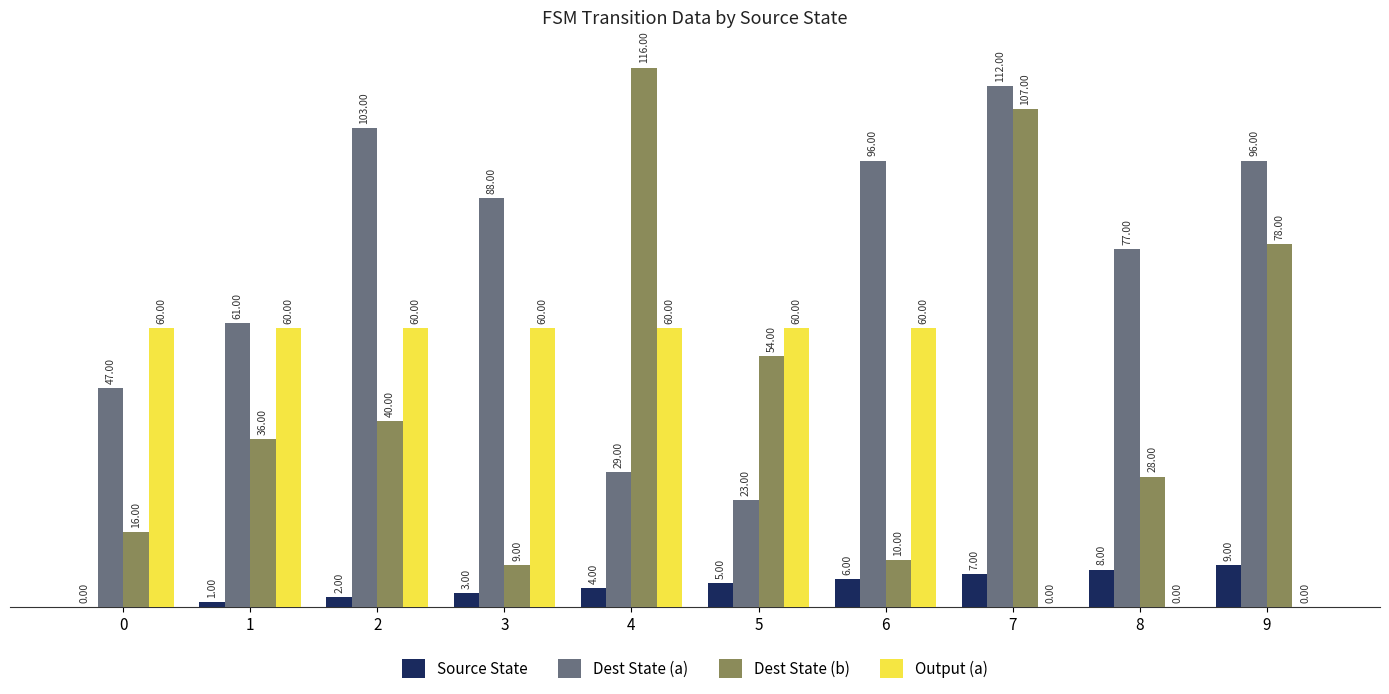

What is the sum of all Source State values?

45